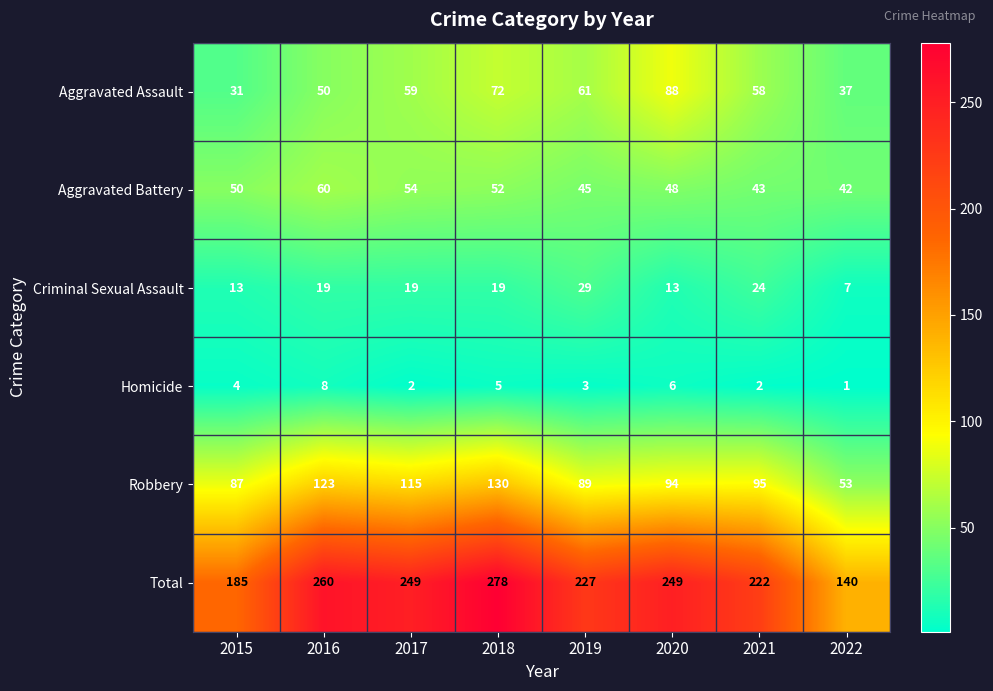

What is the sum of the Aggravated Battery values at 2022 and 2018?

94